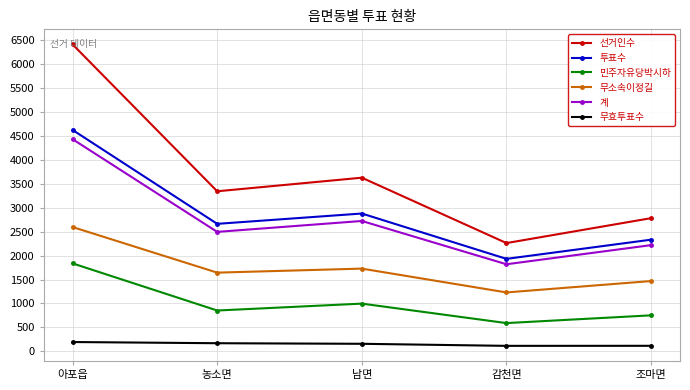

Where does the 무효투표수 series first go above 156?

아포읍